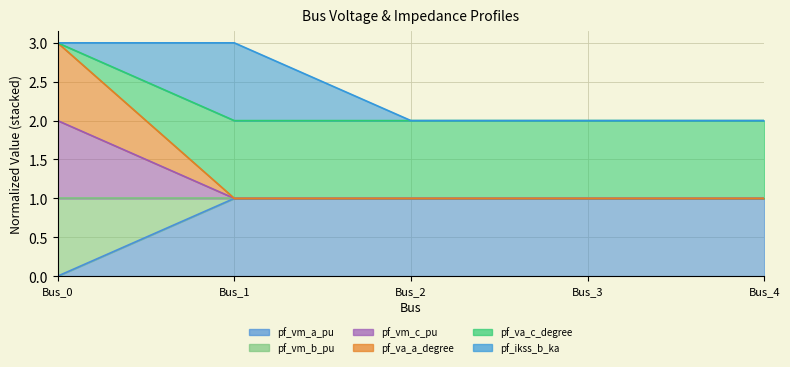

Which series has the largest range (max minus min)?

pf_vm_c_pu